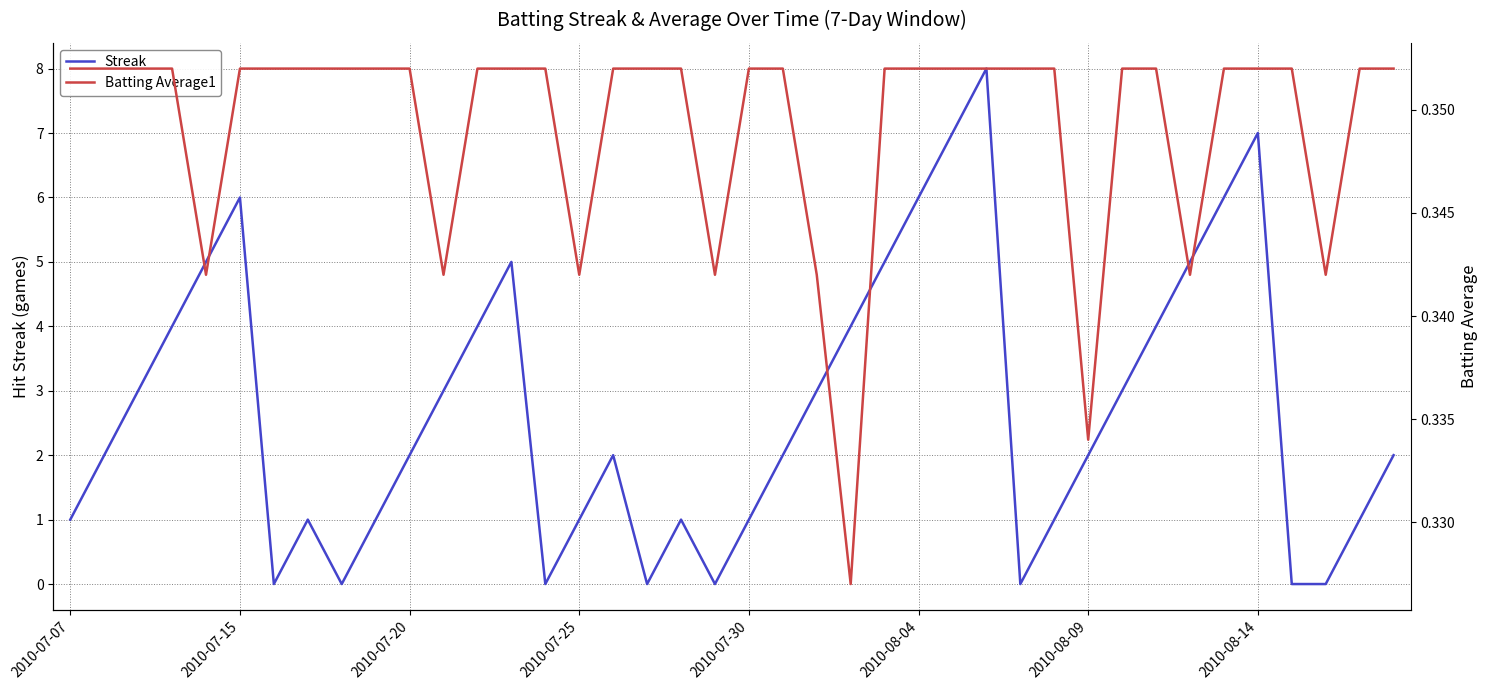

How many data points in Streak are above 2?

18